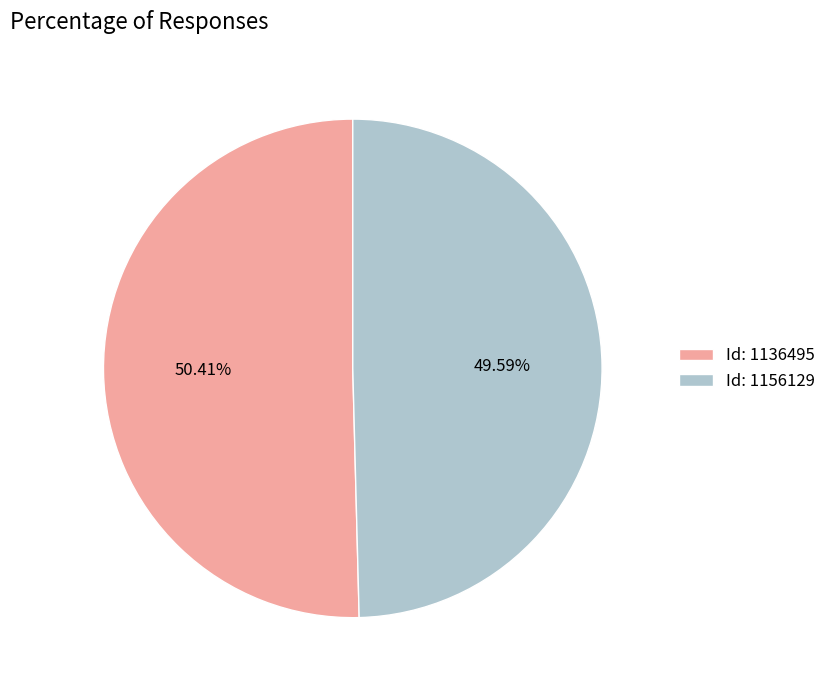

Is the sum of Id: 1136495 and Id: 1156129 greater than half?

Yes